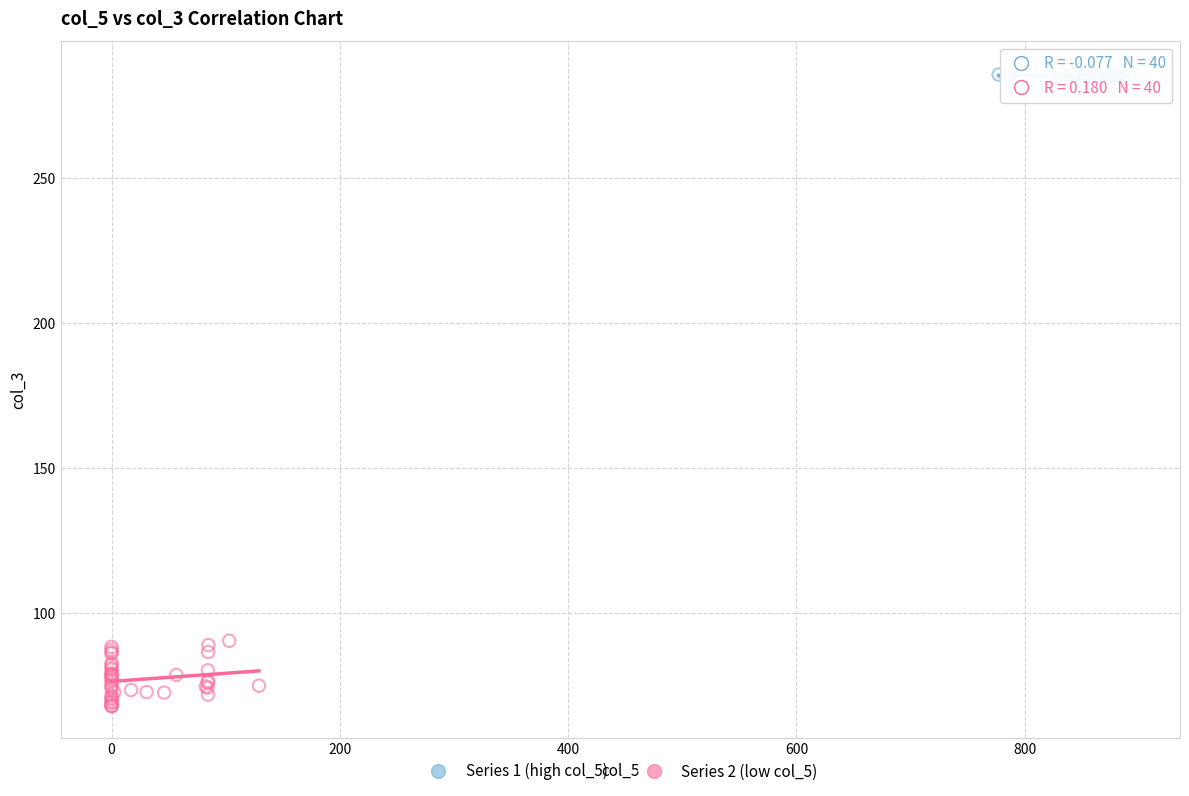

Which series reaches the minimum Y coordinate?

Series 2 (low col_5)